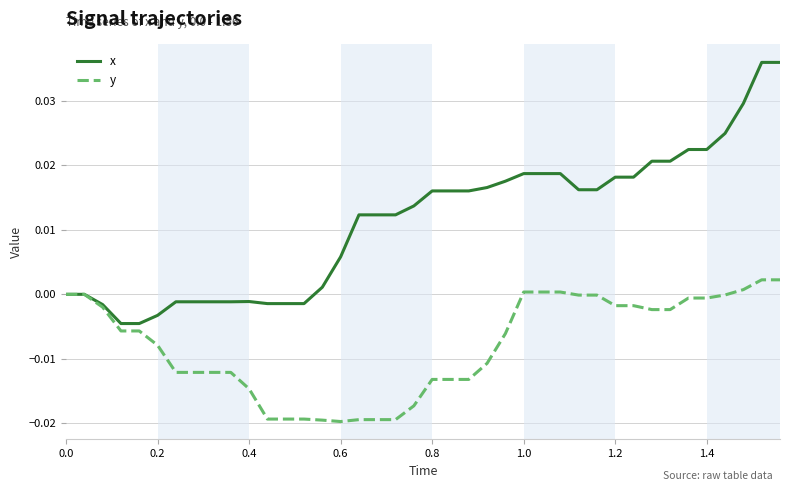

List the series in order of their peak value, lowest first.

y, x